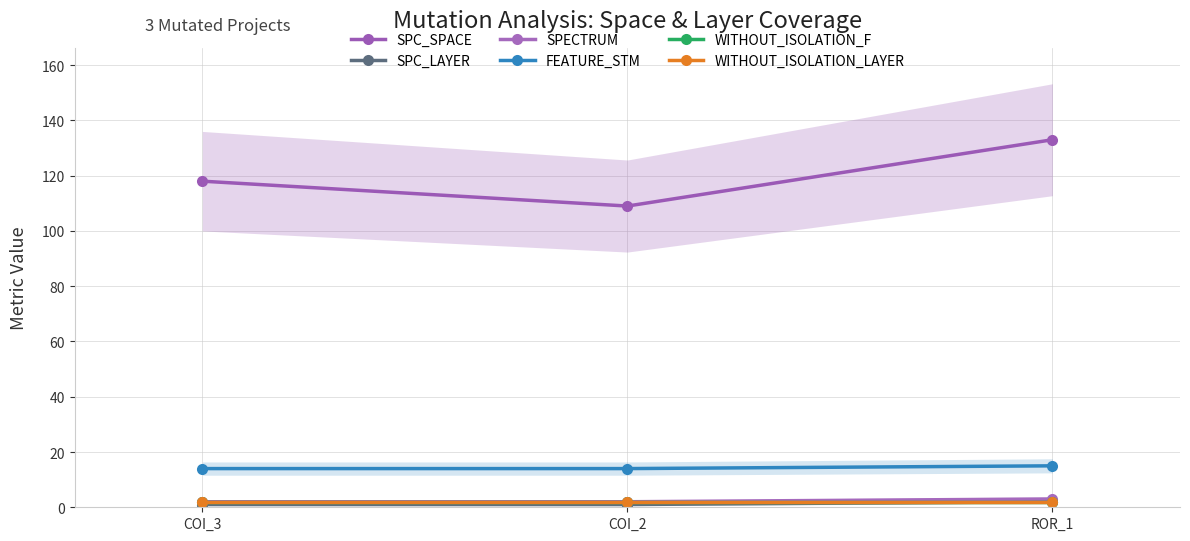

At which category does the chart reach its peak across all series?

ROR_1